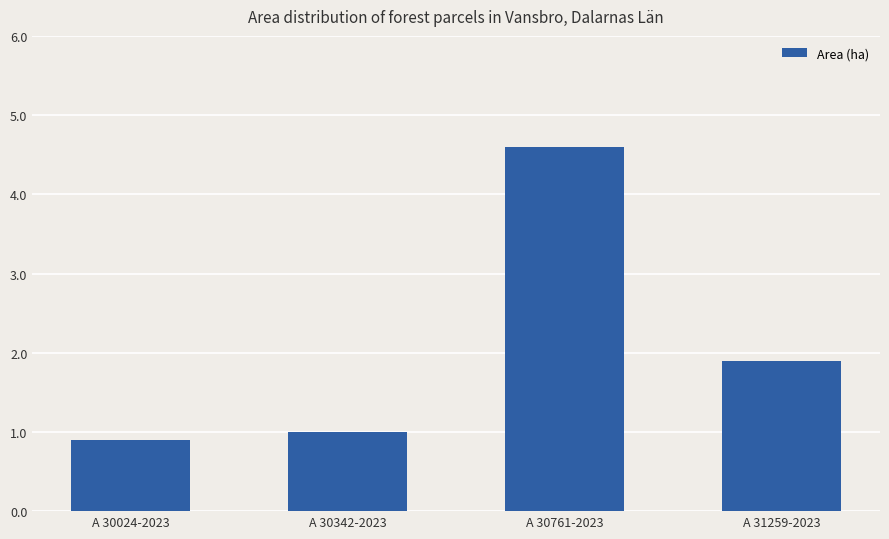

List the labels in order of value, smallest first.

A 30024-2023, A 30342-2023, A 31259-2023, A 30761-2023